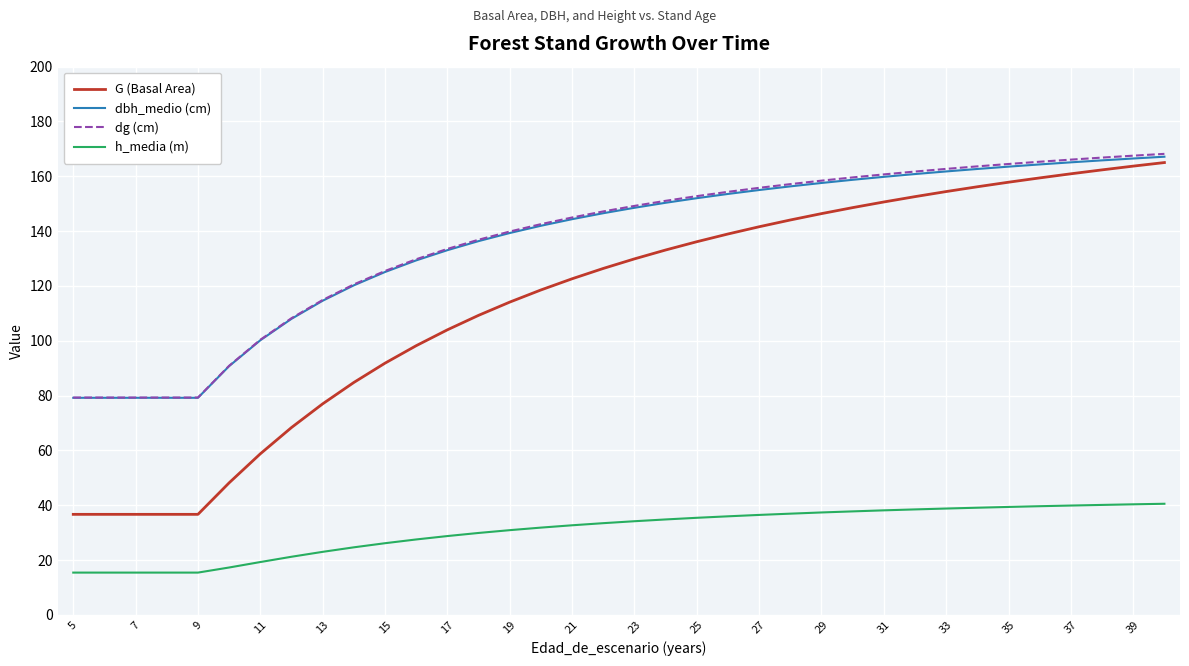

What is the greatest value displayed?

168.2